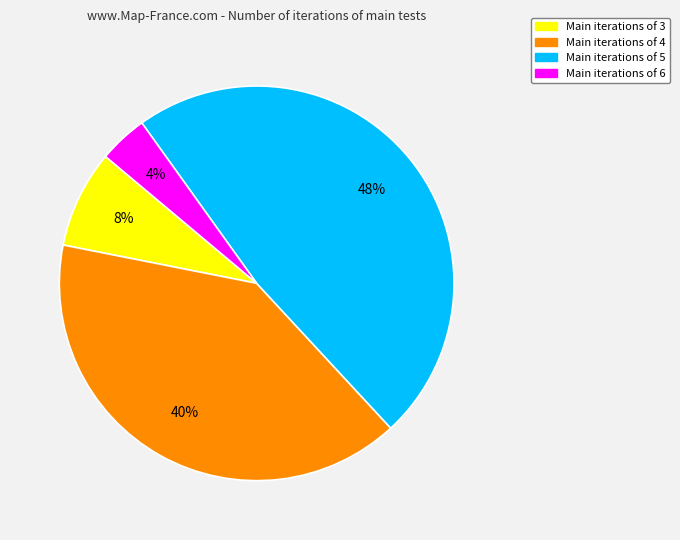

Does any single category account for the majority?

No